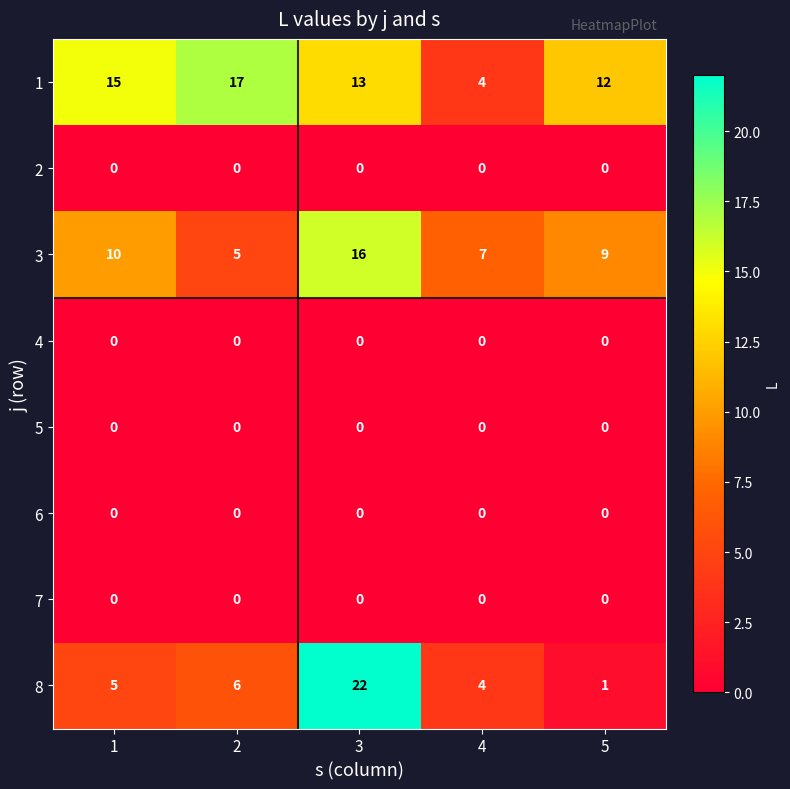

What is the approximate value of 8 at 3?

22